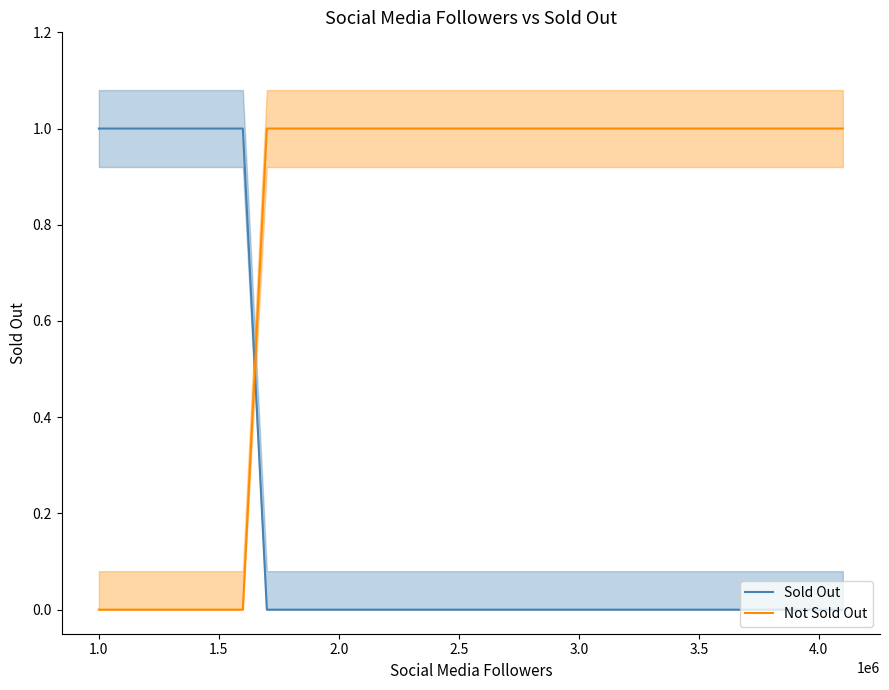

Does the chart have visible grid lines?

No